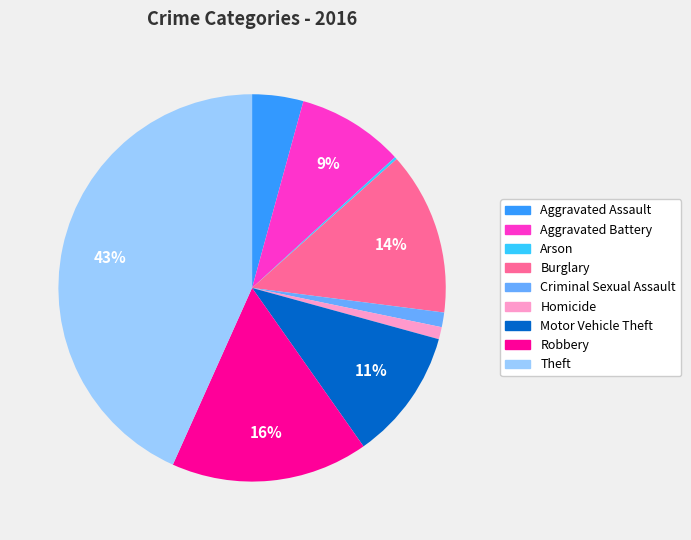

Which category has the biggest portion of the pie?

Theft